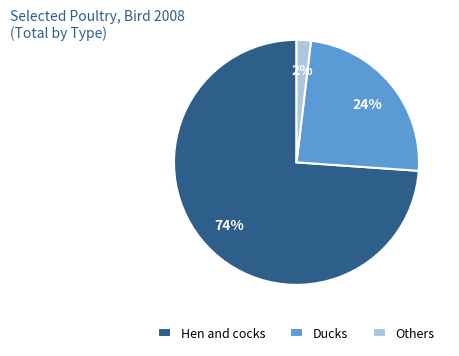

True or false: Hen and cocks accounts for 66% of the total.

False